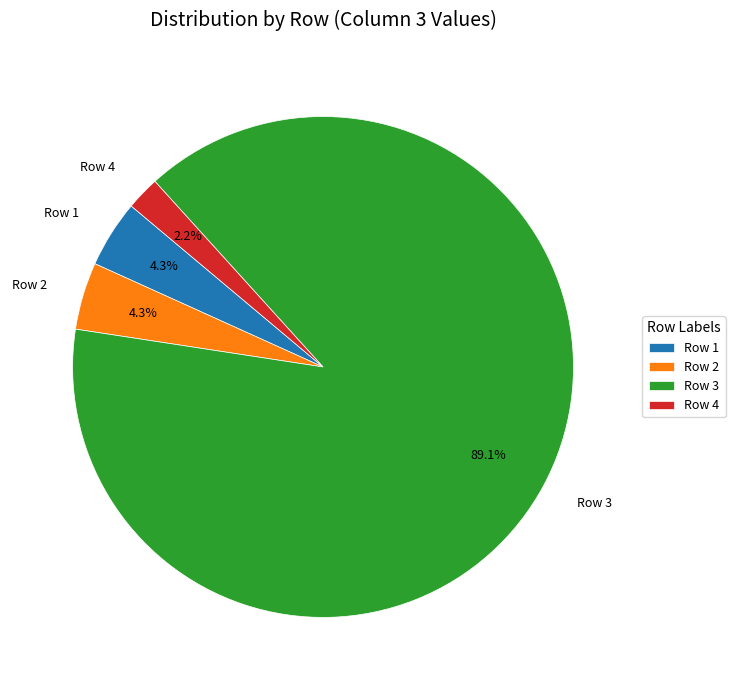

Which category has the biggest portion of the pie?

Row 3